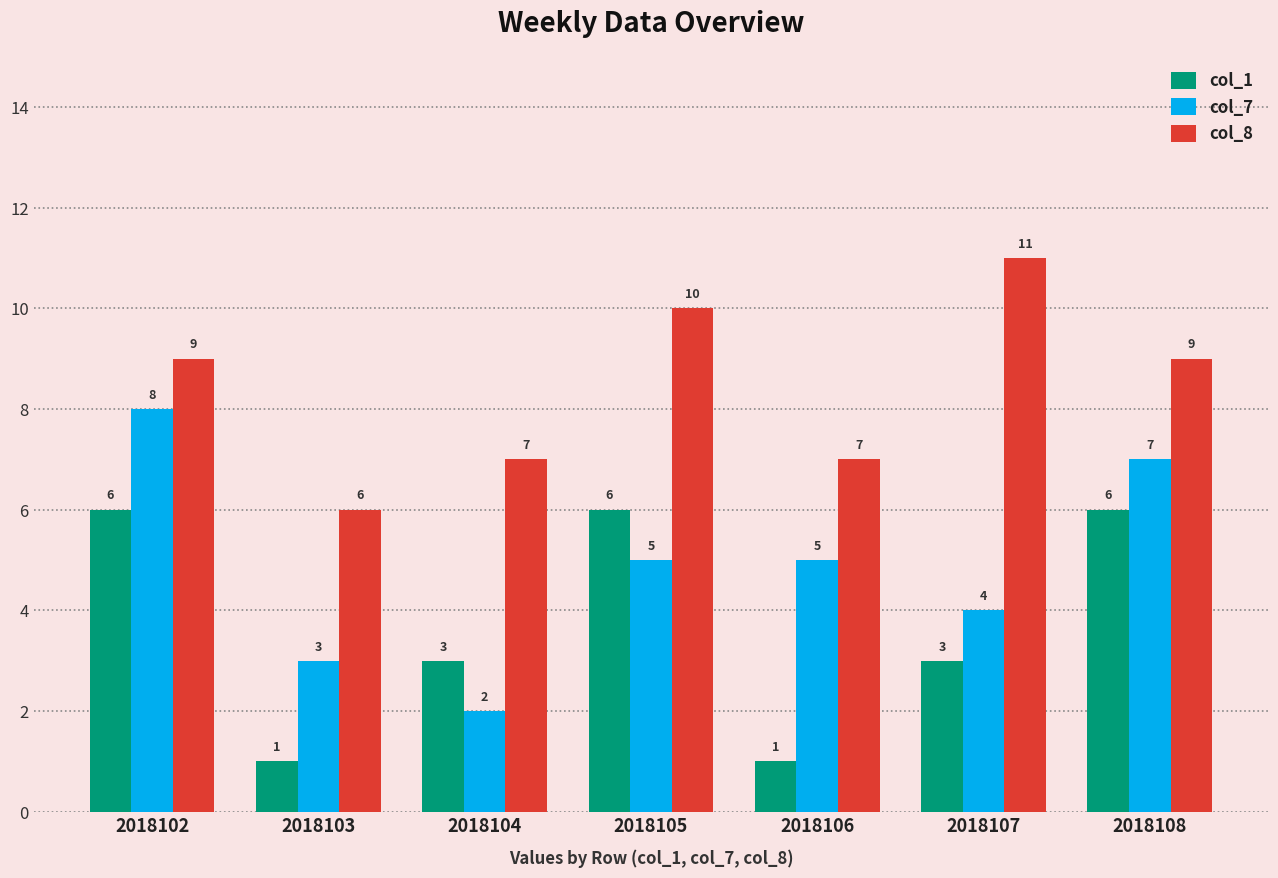

What is the value of the col_8 bar at the 6th from the left?

11